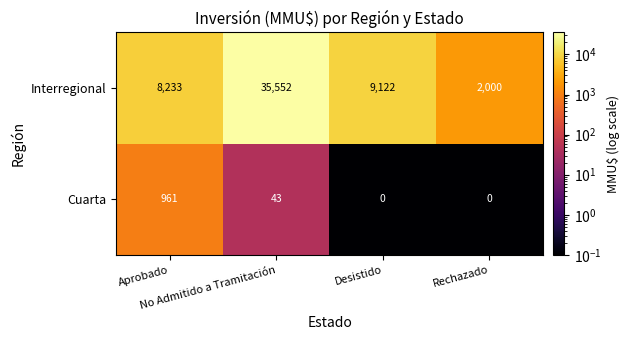

What is the greatest value displayed?

35552